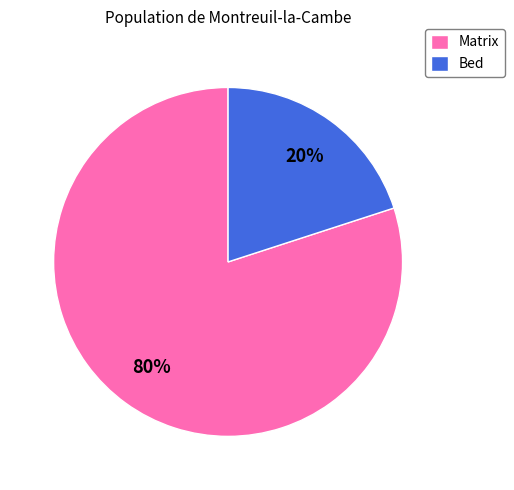

To the nearest percent, what percentage of the pie is Bed?

20%